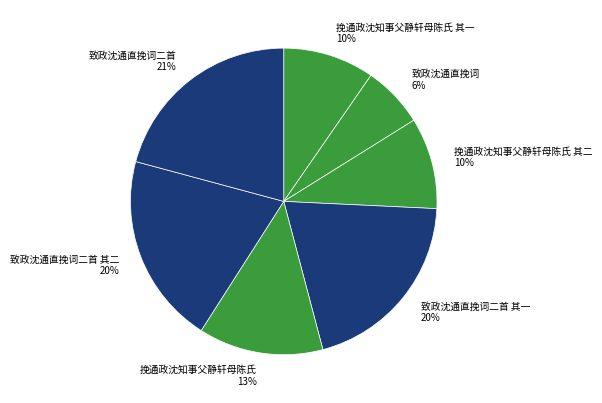

The 致政沈通直挽词二首 其一 slice represents 20% of the pie. True or false?

True